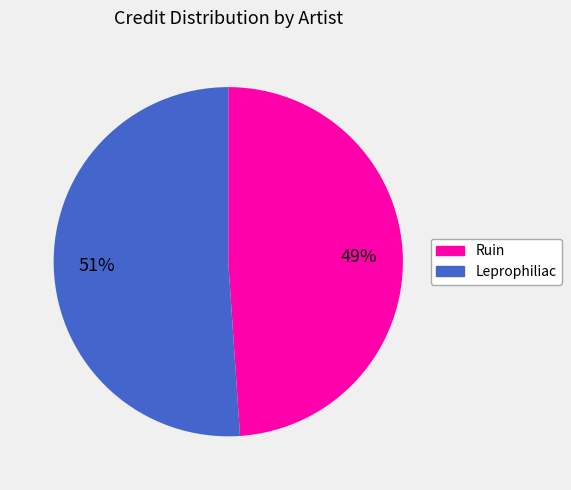

Which category has the smallest portion of the pie?

Ruin